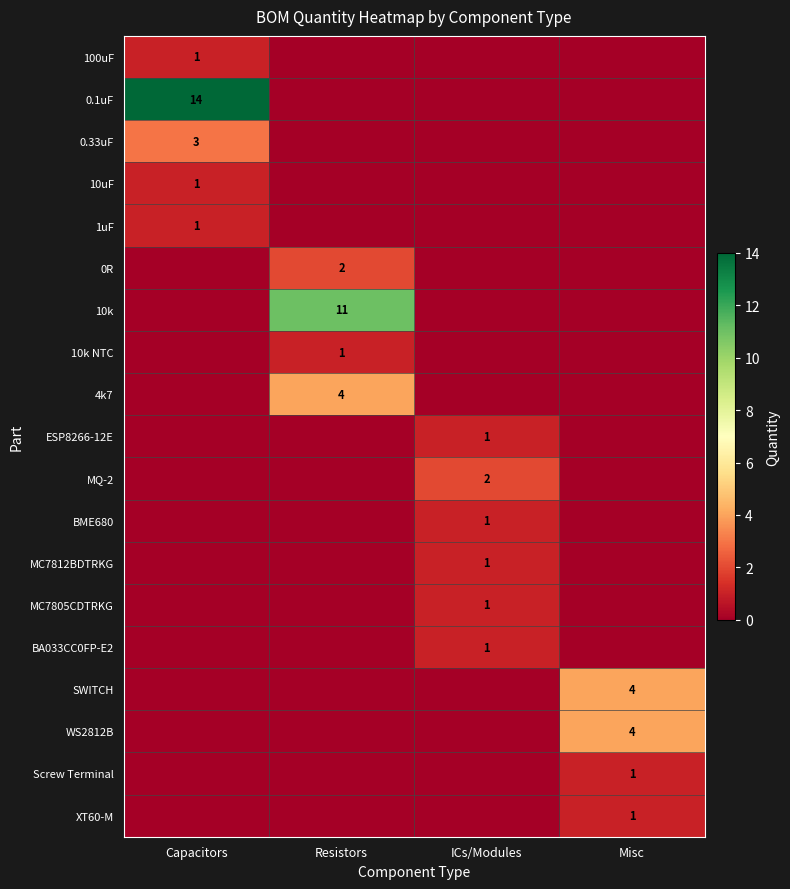

Which series has the largest total across all categories?

0.1uF